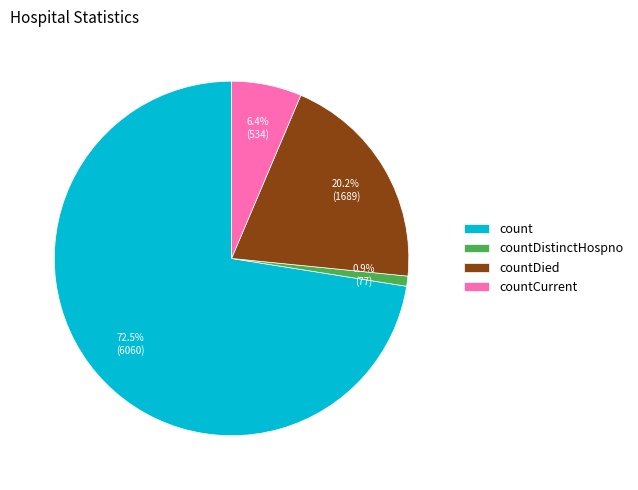

Is the sum of count and countDied greater than half?

Yes